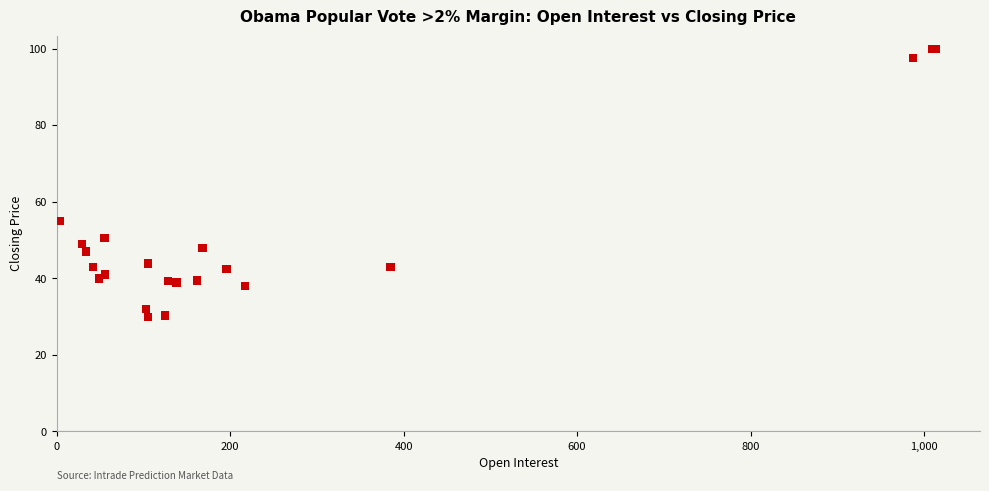

What Y value in the scatter plot is closest to 64?

54.9